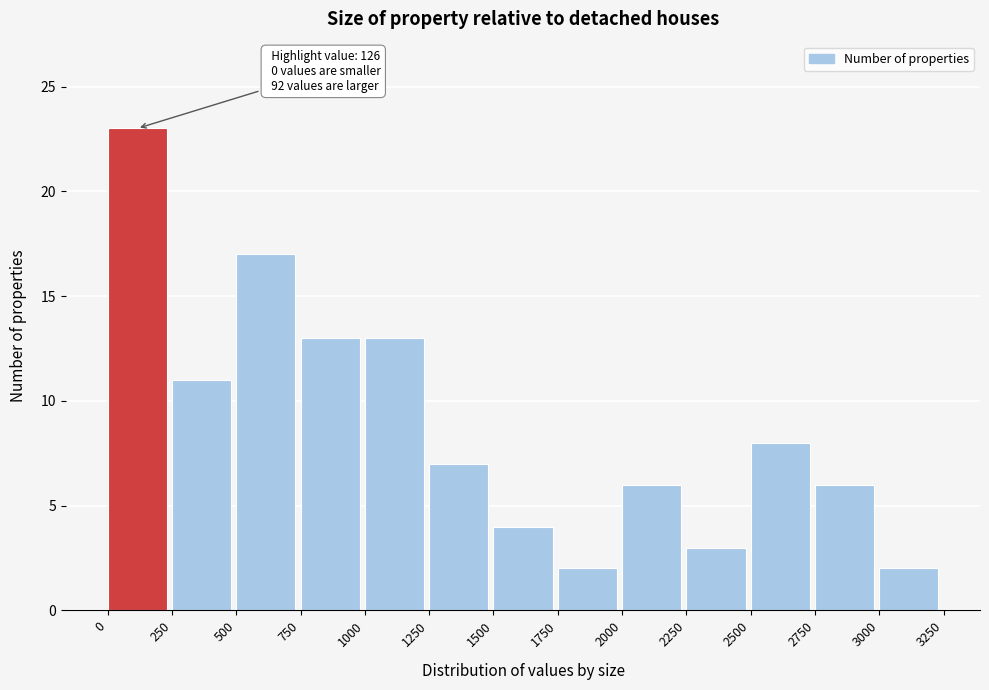

Over which range of the x-axis is the bar tallest?

0 to 250